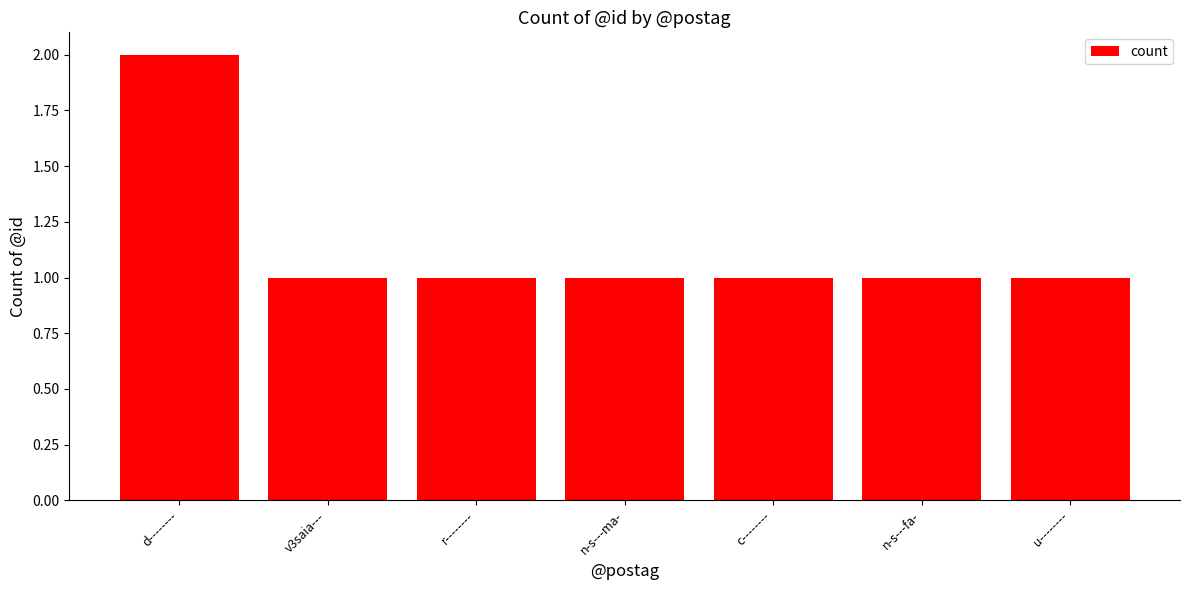

What is the difference between the maximum and second lowest values?

1